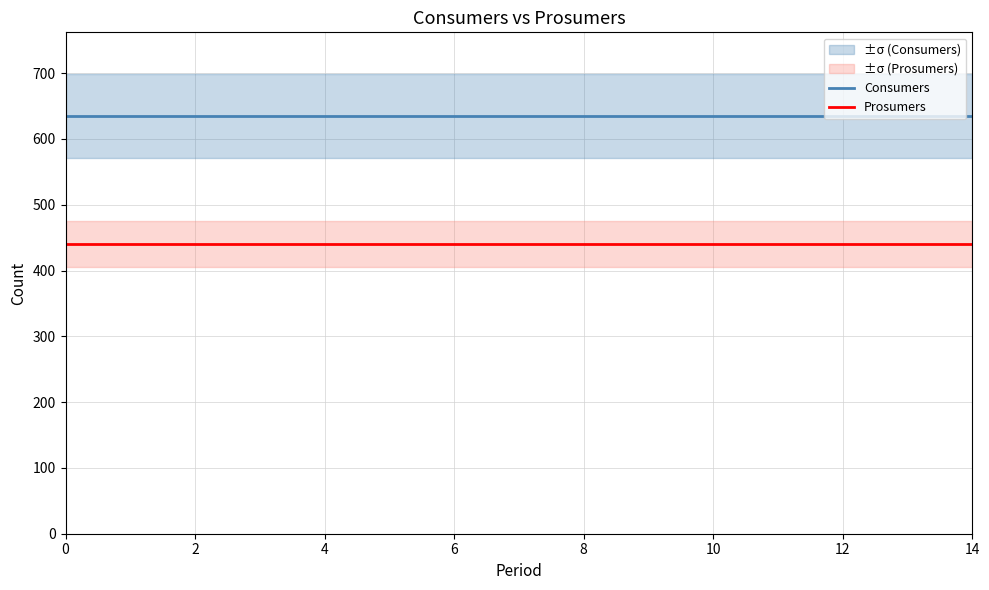

What is the spread (max minus min) of values at 12?

195